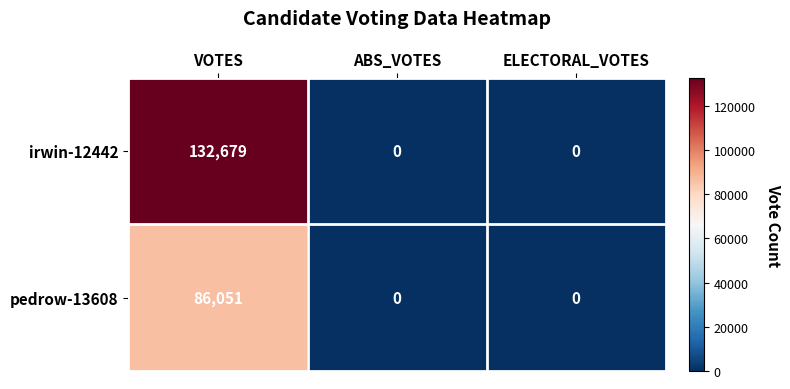

Reading left to right, extract all data points from this chart.

irwin-12442: VOTES=132679	ABS_VOTES=0	ELECTORAL_VOTES=0
pedrow-13608: VOTES=86051	ABS_VOTES=0	ELECTORAL_VOTES=0